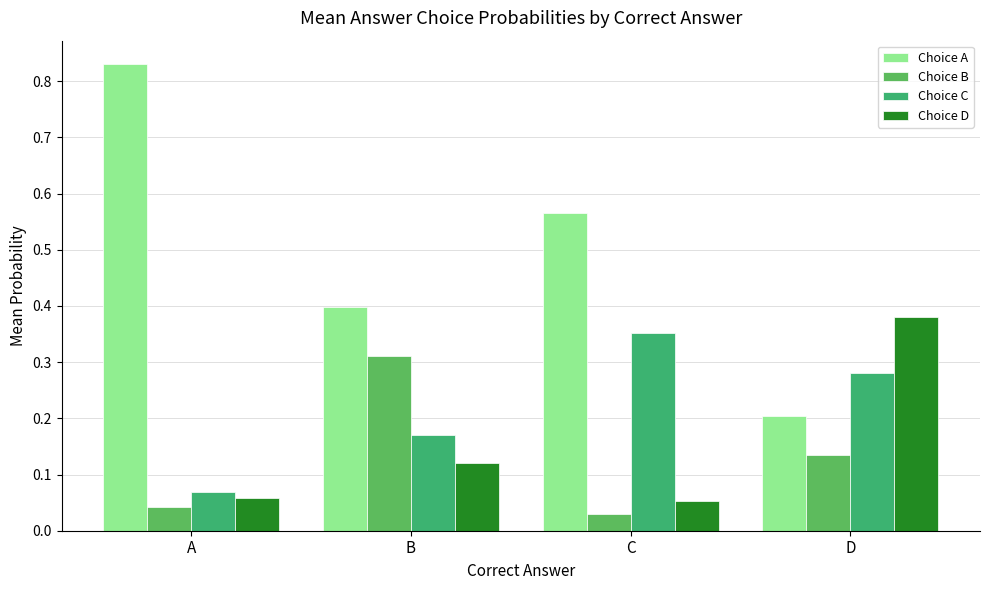

List the series in order of their peak value, highest first.

Choice A, Choice D, Choice C, Choice B